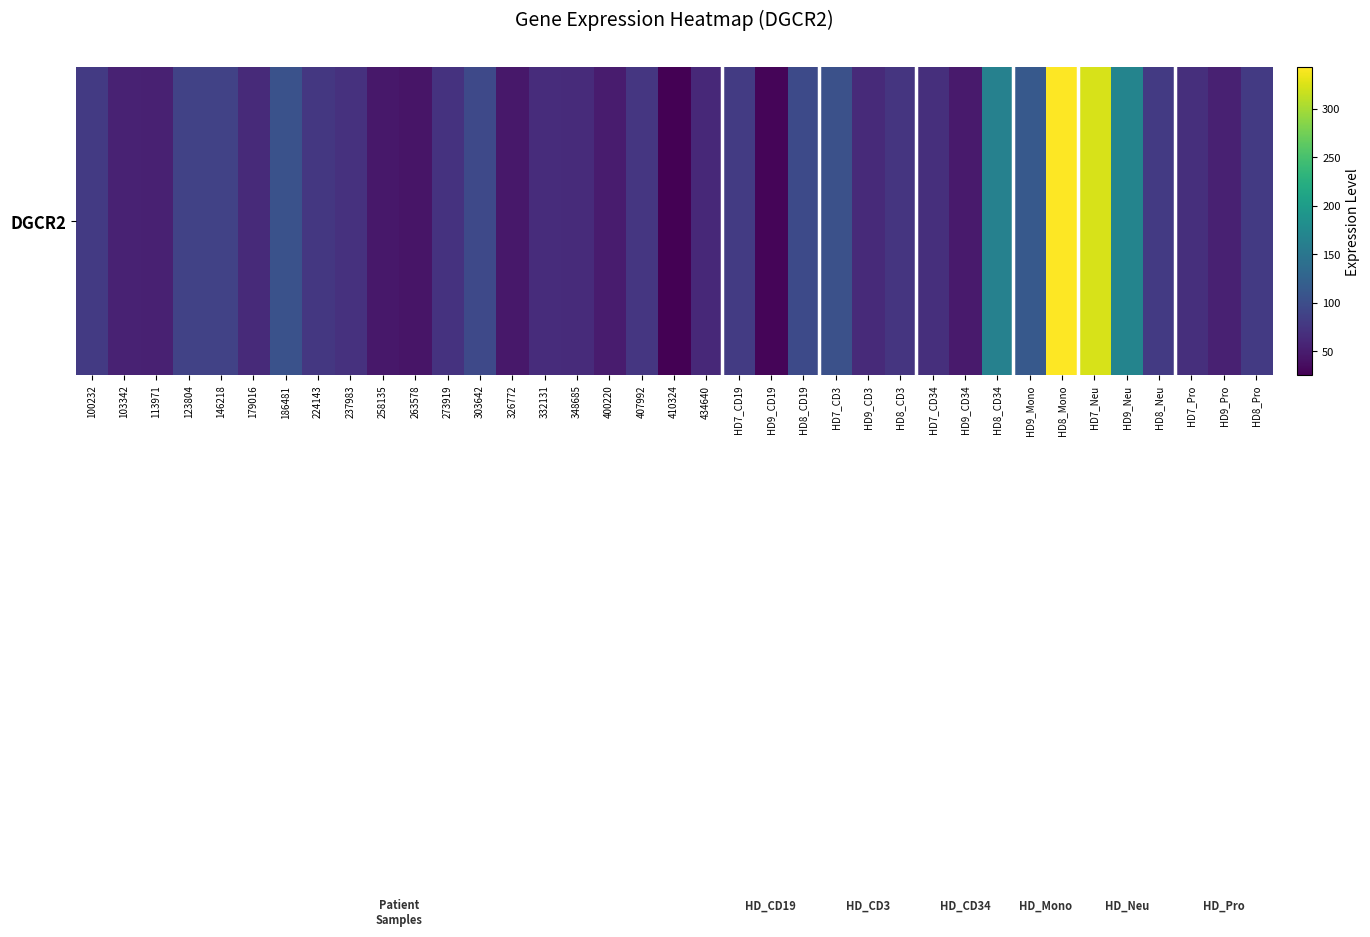

Which has a higher value, 303642 or 263578?

303642